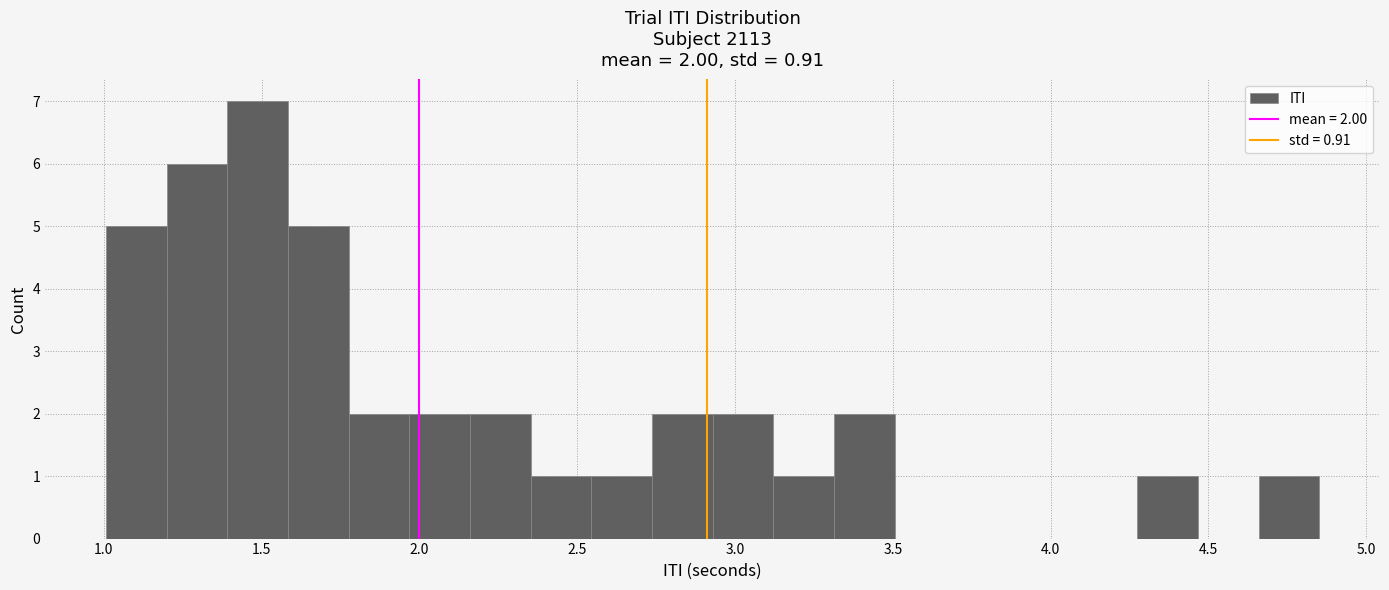

Around what value on the x-axis is the tallest bar? Give the approximate position of its centre, as read against the axis.

1.50